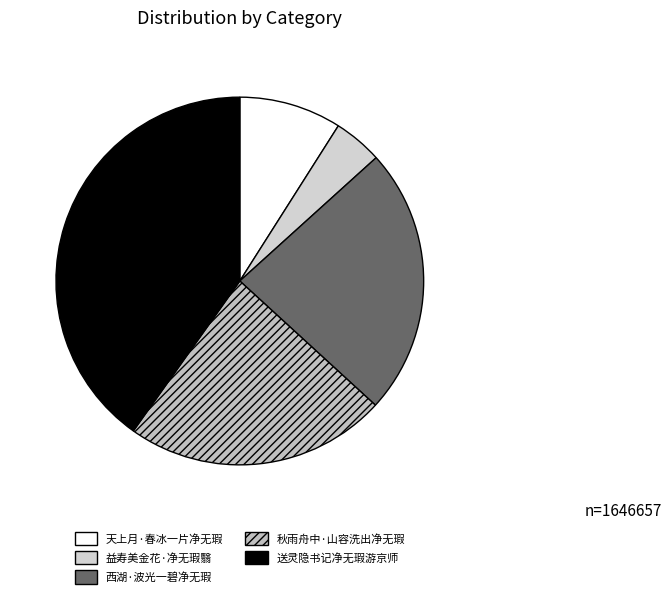

Rank the categories by value from lowest to highest.

益寿美金花·净无瑕翳, 天上月·春冰一片净无瑕, 秋雨舟中·山容洗出净无瑕, 西湖·波光一碧净无瑕, 送灵隐书记净无瑕游京师